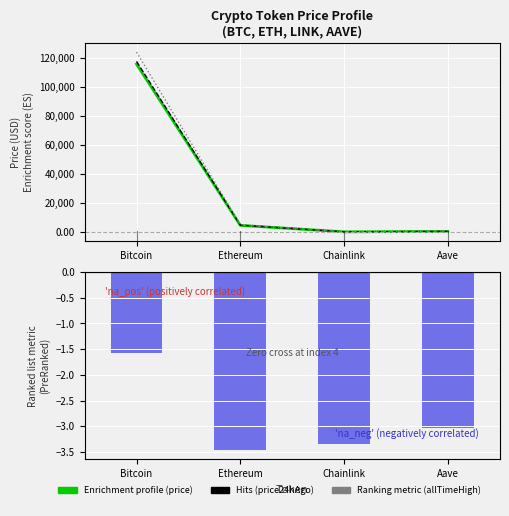

What position from the left is Bitcoin?

1